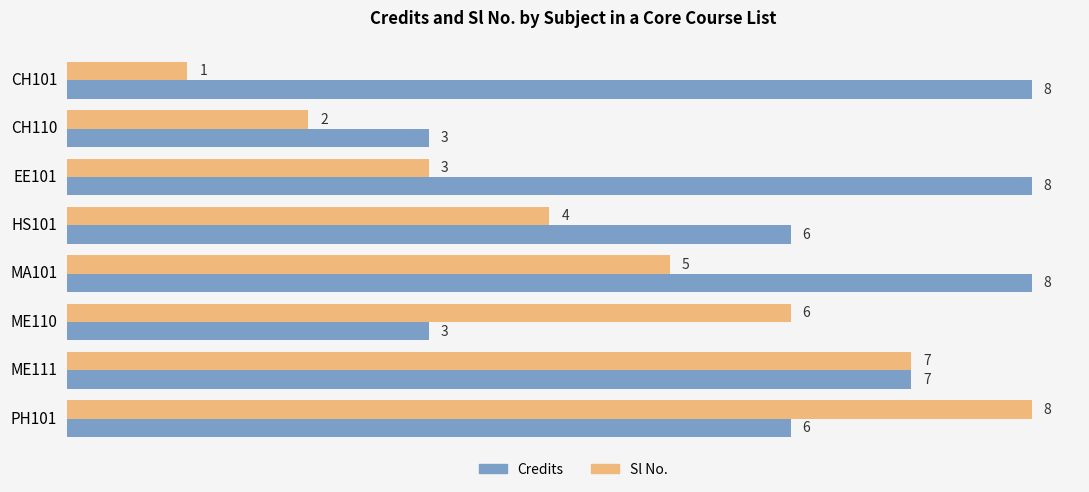

At how many categories does at least one series exceed 4?

7